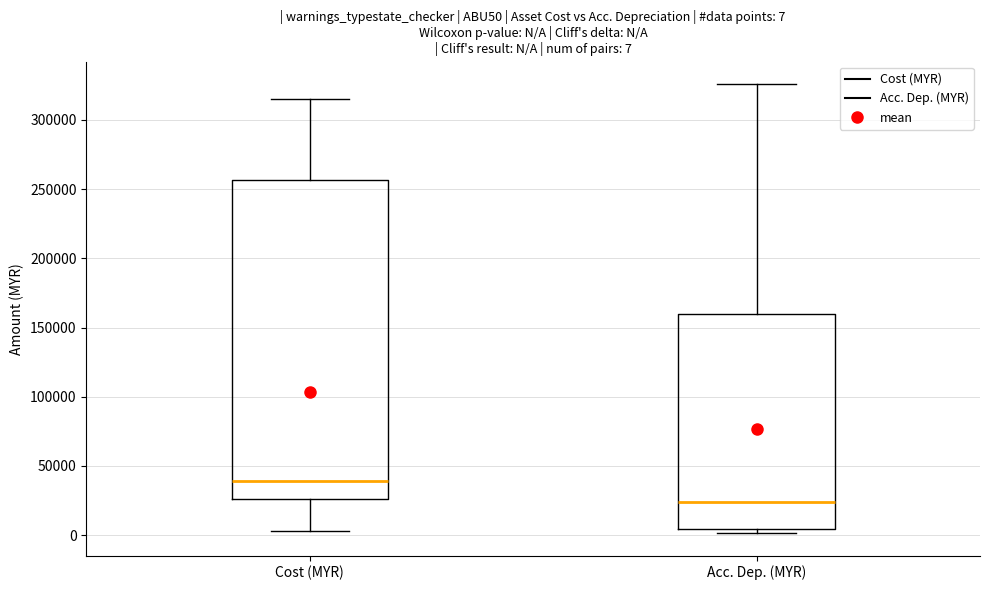

Which box's median line is the lowest?

Acc. Dep. (MYR)